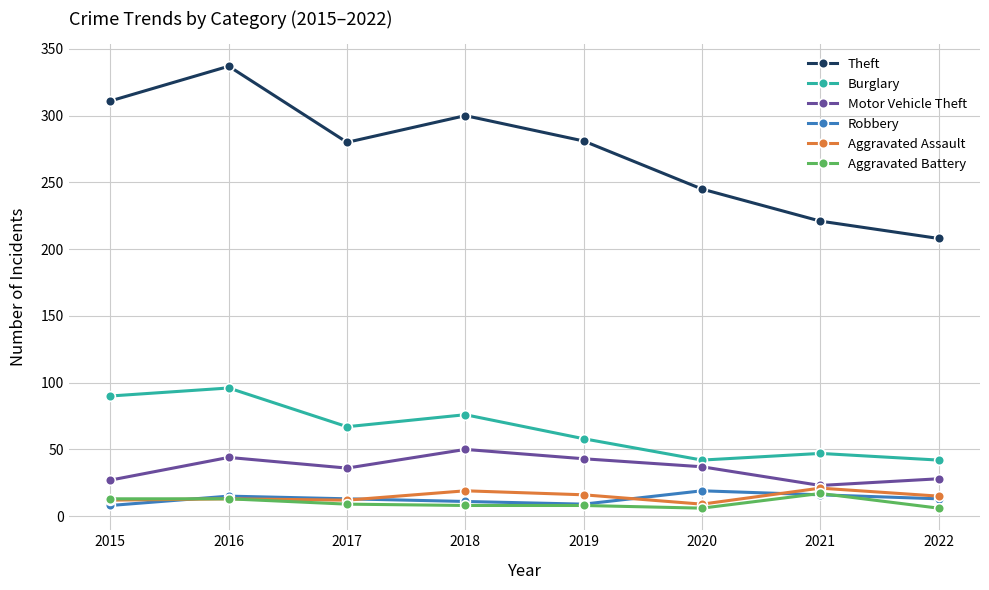

Which series has the largest total across all categories?

Theft